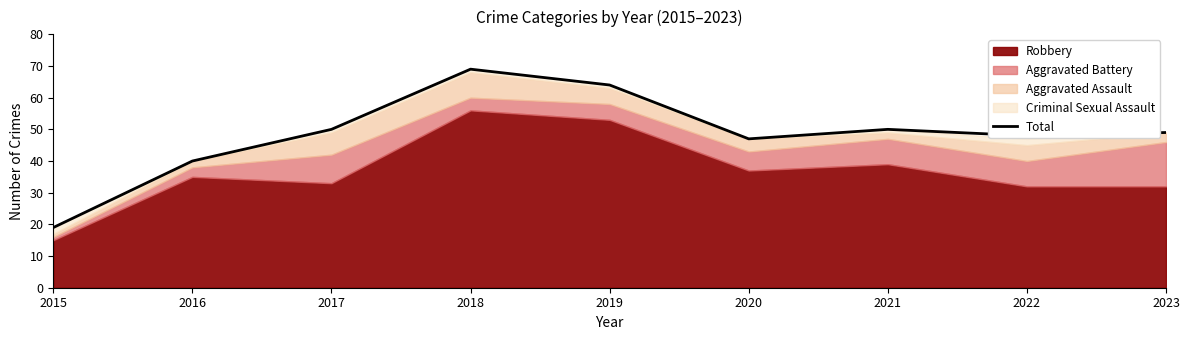

Does the chart have visible grid lines?

No